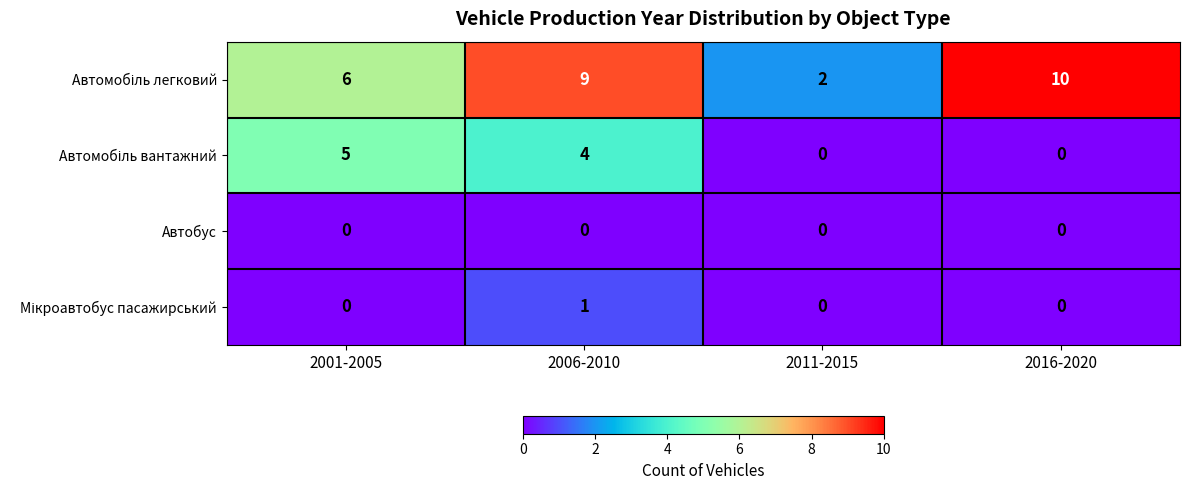

What is the difference between the highest and lowest values at 2016-2020?

10